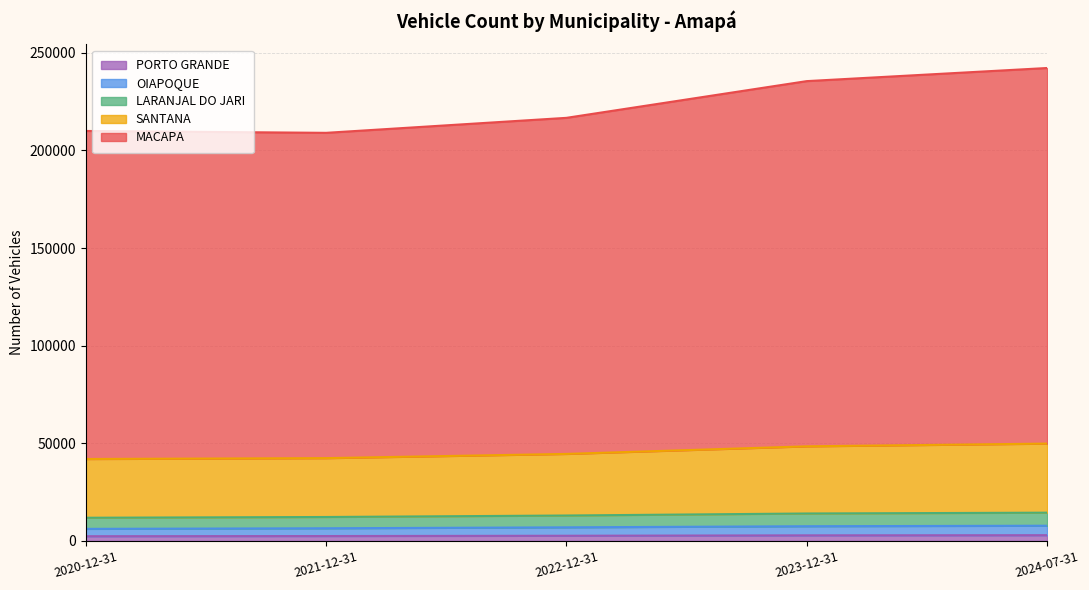

What is the spread (max minus min) of values at 2023-12-31?

232580